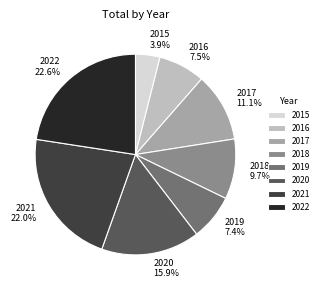

What percentage is NOT represented by 2021 22.0%?

78.0%